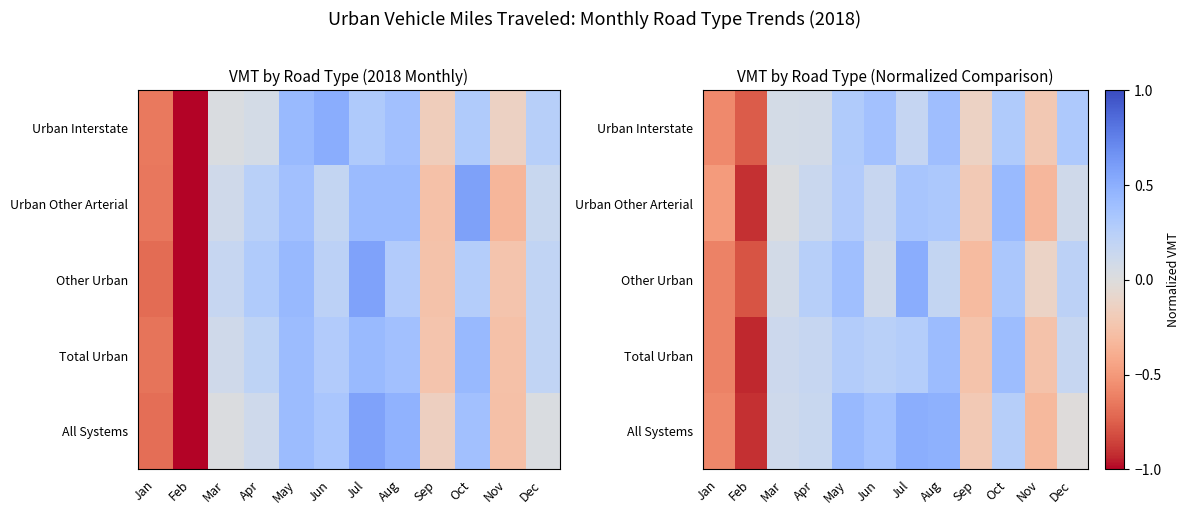

Where does the Other Urban series first go above 0?

Mar